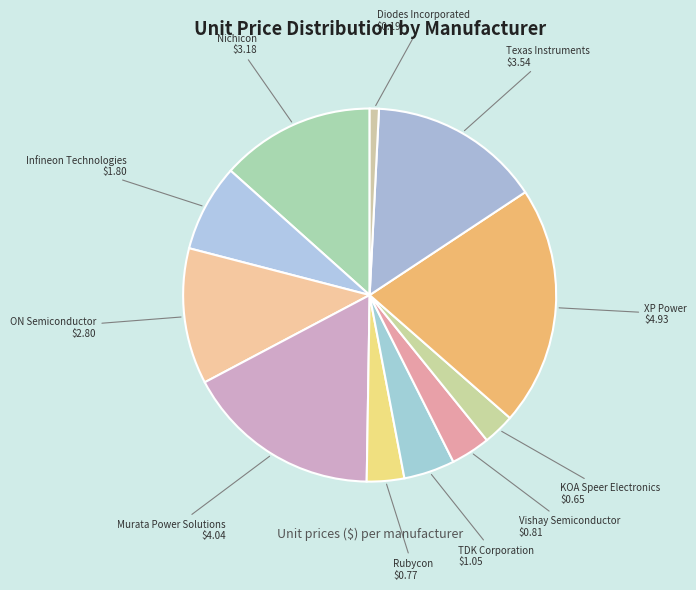

Does any single category account for the majority?

No